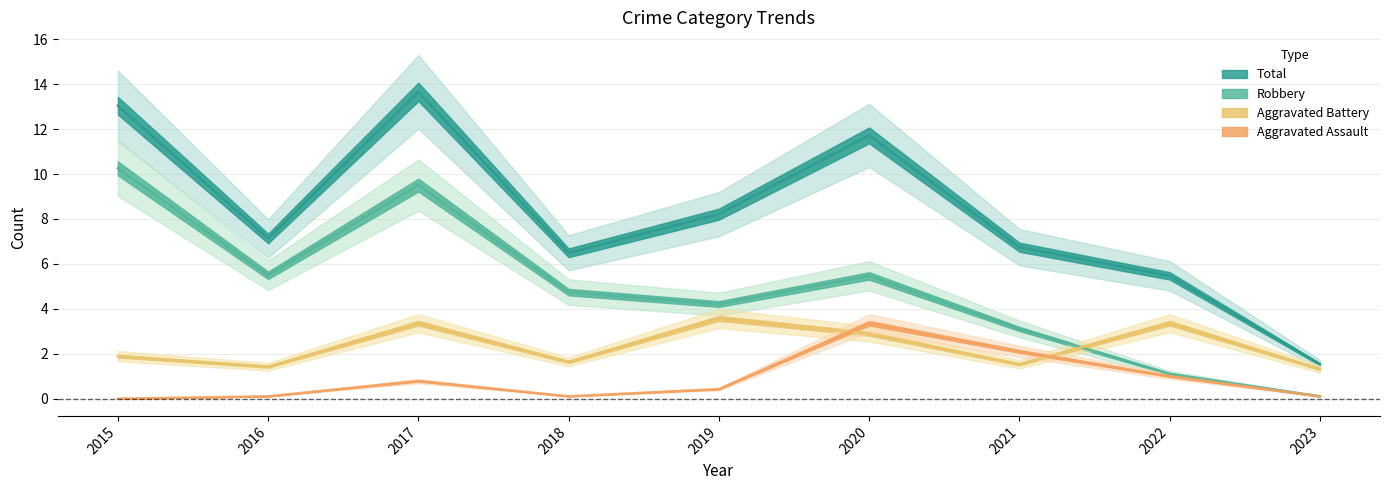

Which has a higher value, 2022 or 2019?

2022